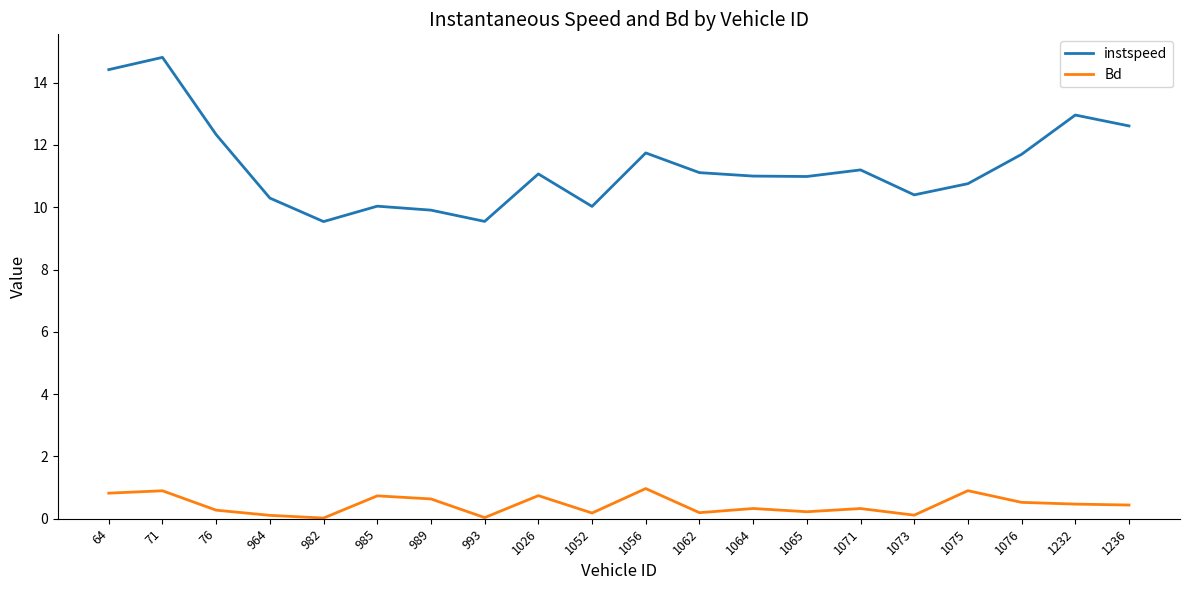

Rank the series at 985 from highest to lowest value.

instspeed, Bd